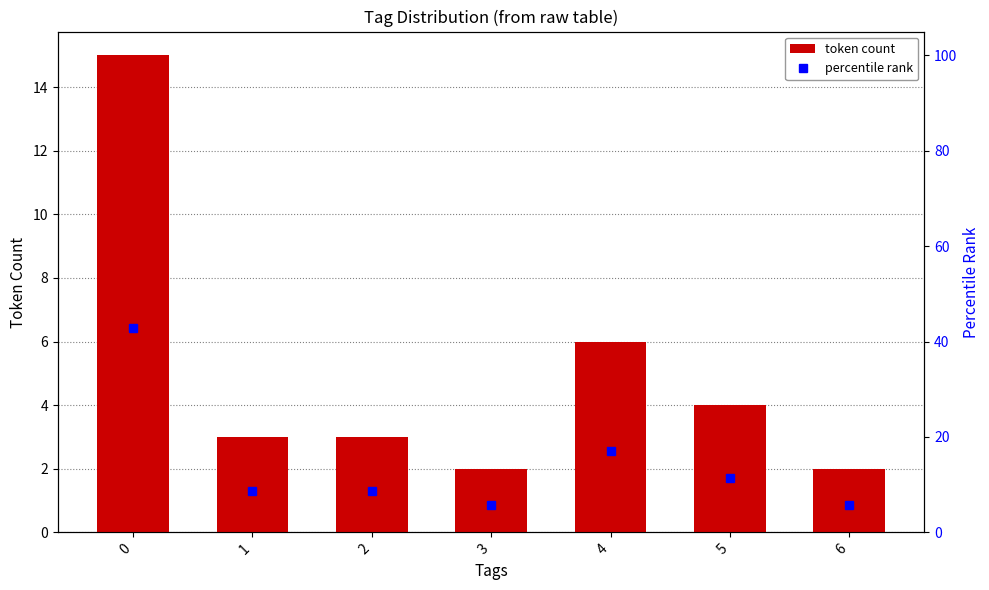

What is the sum of the percentile rank values at 5 and 0?

54.3